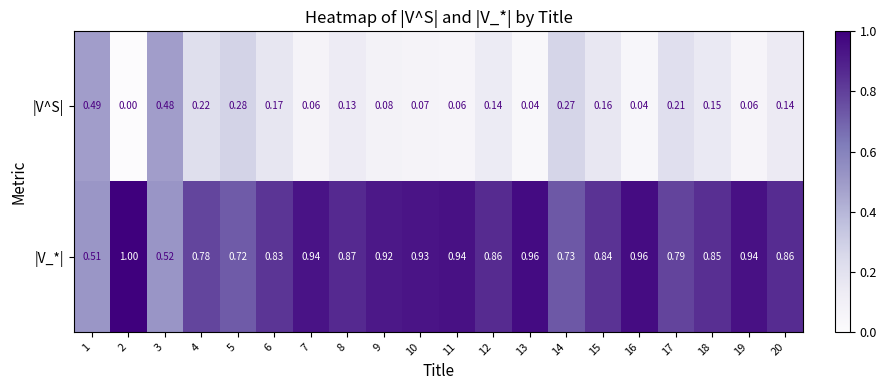

Rank the series by their maximum value, from highest to lowest.

|V_*|, |V^S|